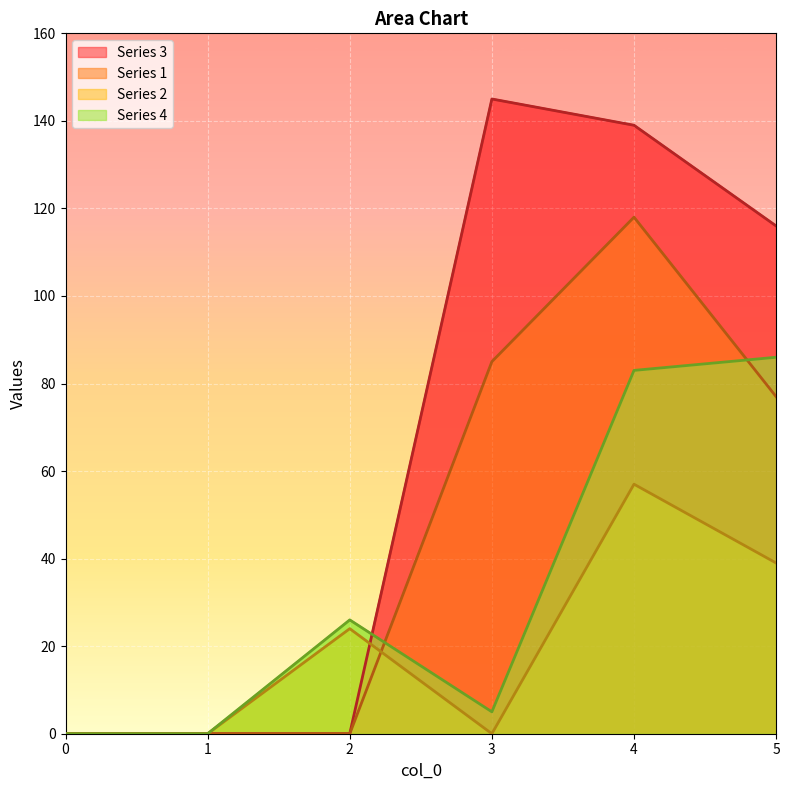

What is the difference between the 4 values at 3 and 1?

5